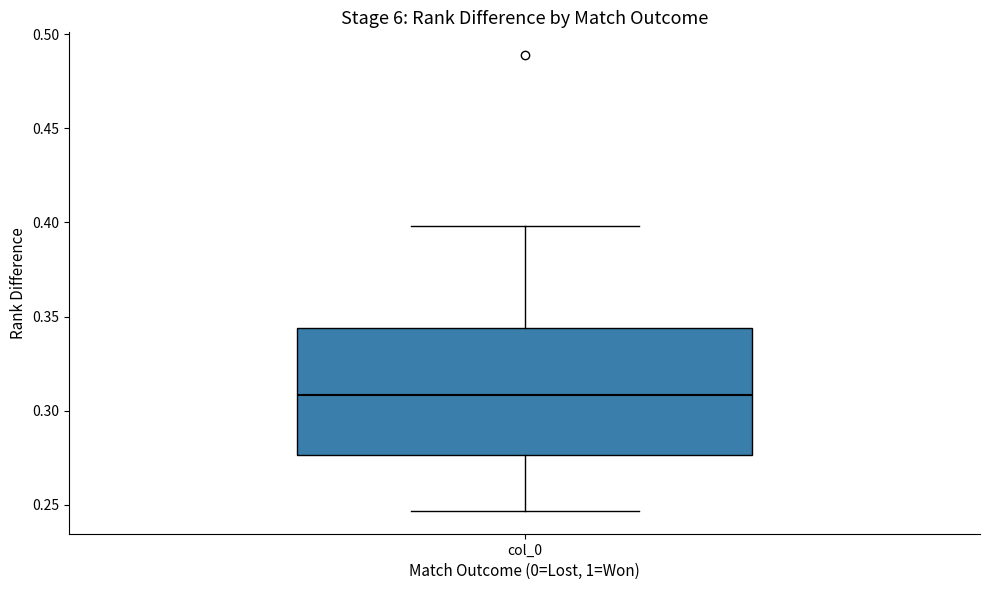

Transcribe this box plot: give where the median line is, the range the box spans, and where the two whiskers end, as read against the y-axis. The values are not printed on the chart, so give them approximately, as read against the axis.

median 0.310, box 0.275 to 0.345, whiskers 0.245 to 0.400